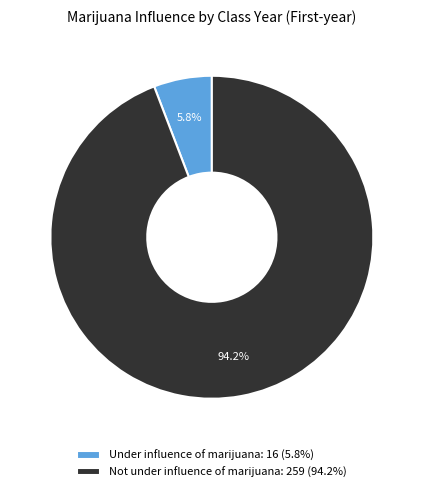

What is the total percentage of Under influence of marijuana and Not under influence of marijuana?

100.0%